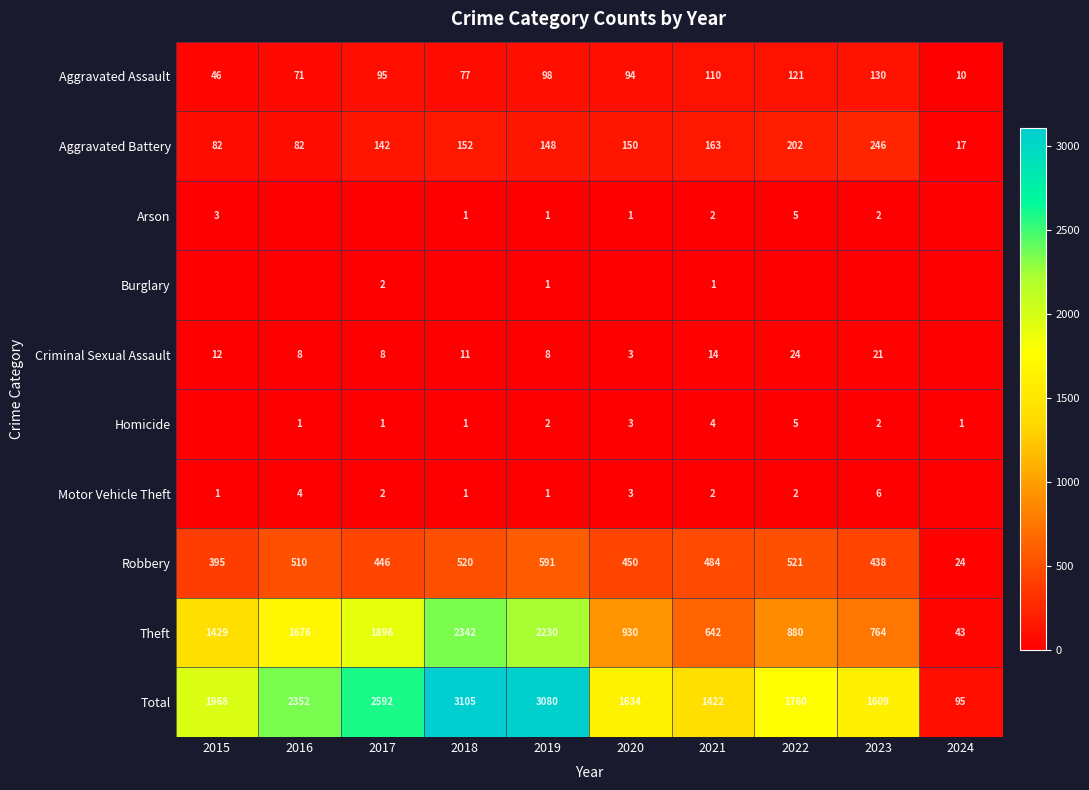

The Total series shows 1333 at 2018. True or false?

False